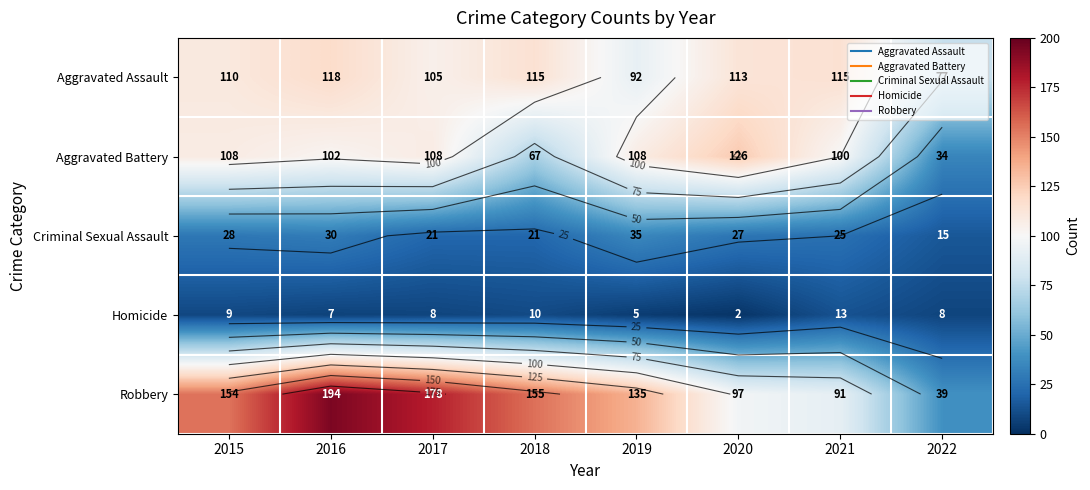

The Robbery series shows 245 at 2018. True or false?

False